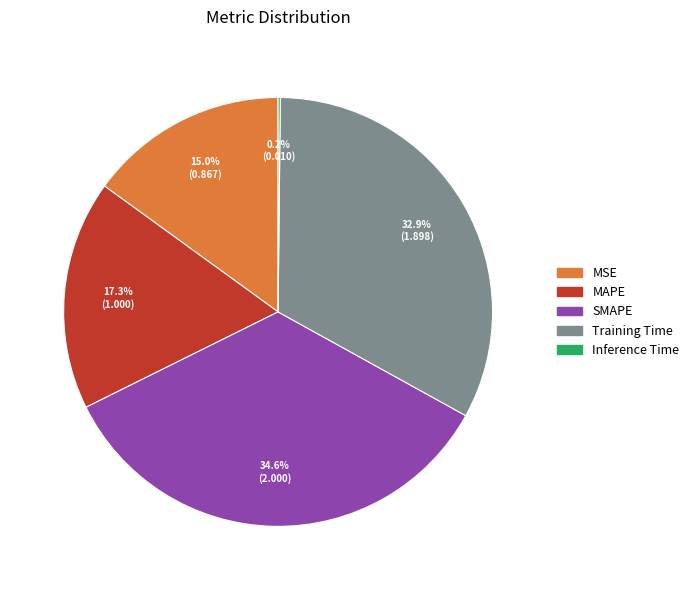

Which slice is the largest?

SMAPE